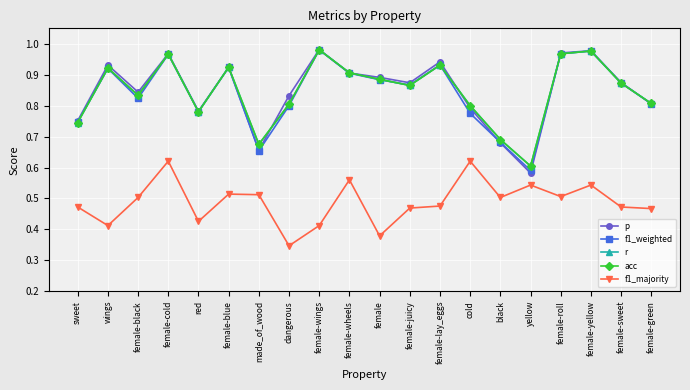

Does the chart have visible grid lines?

Yes